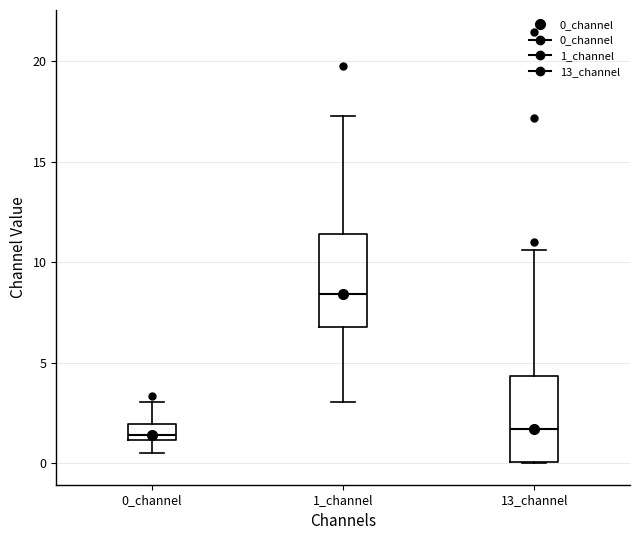

Where is the lower edge of the box for 13_channel on the y-axis? The values are not printed on the chart, so give them approximately, as read against the axis.

0.0